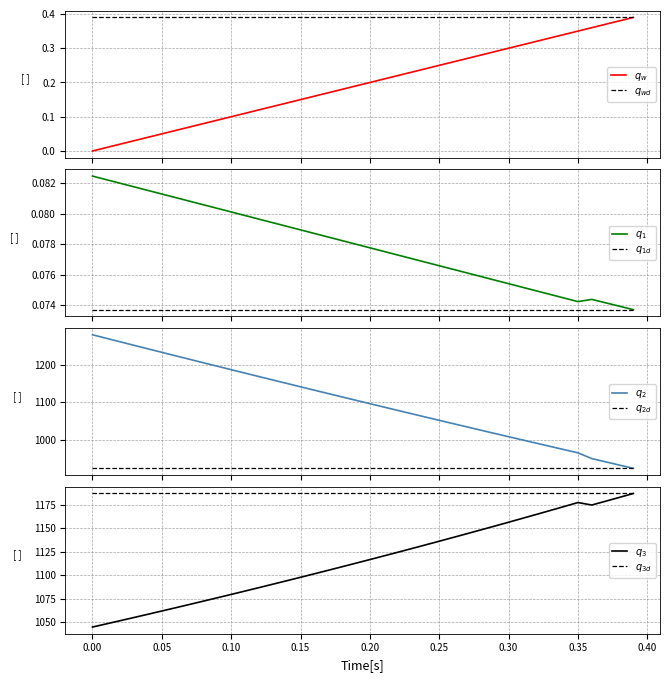

What is the difference between the highest and lowest values at 0.32?

1164.4